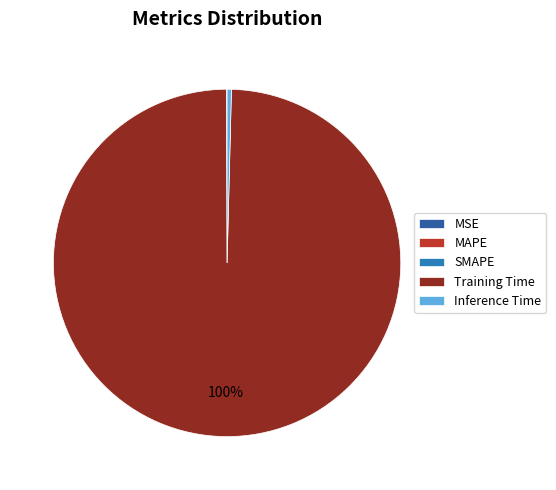

To the nearest percent, what is the difference between the MAPE and Training Time slice percentages?

99%